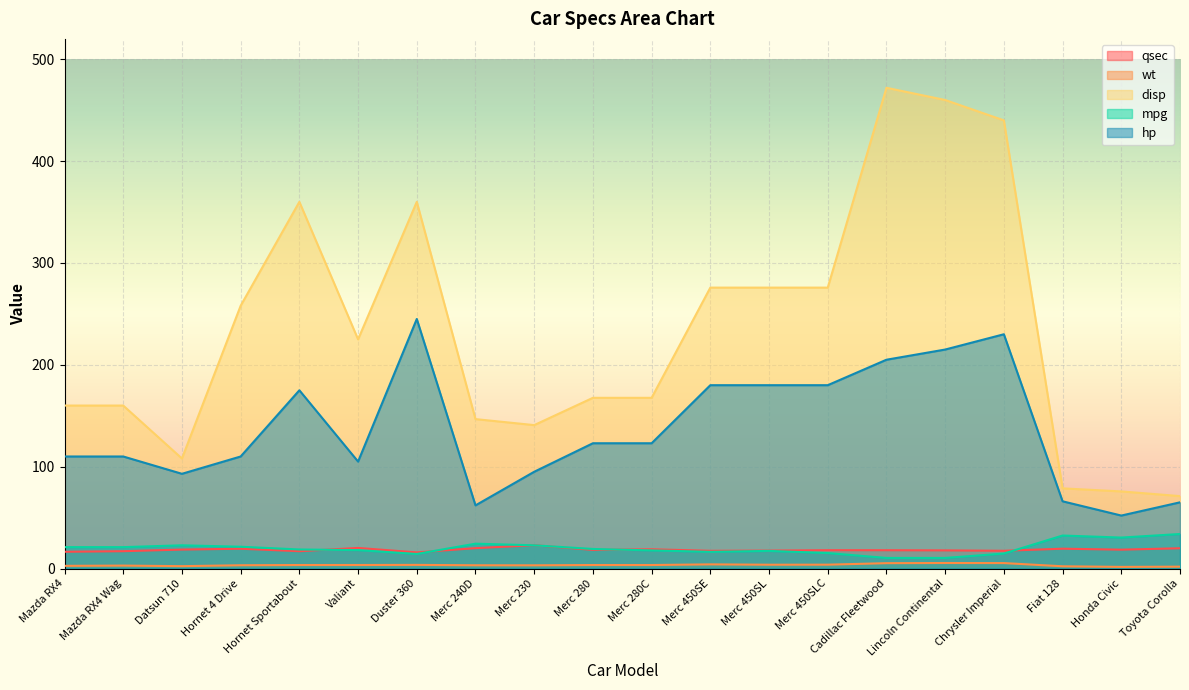

What is the difference between the maximum and minimum values in the mpg series?

23.5